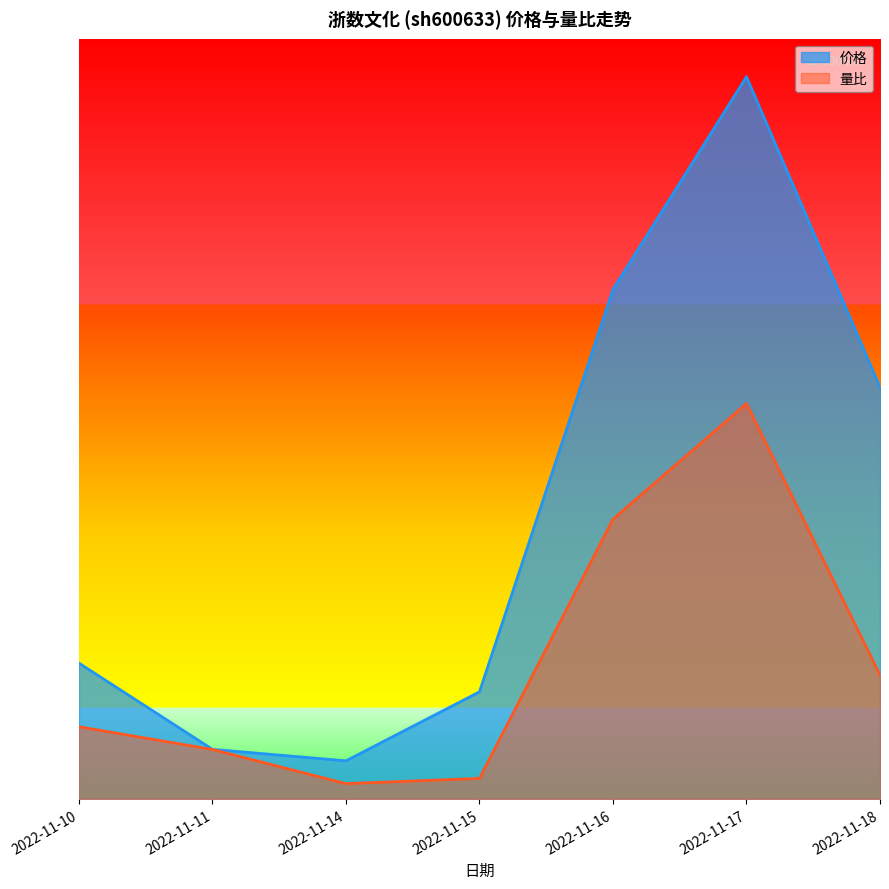

Which series changed the most between 2022-11-10 and 2022-11-11?

价格